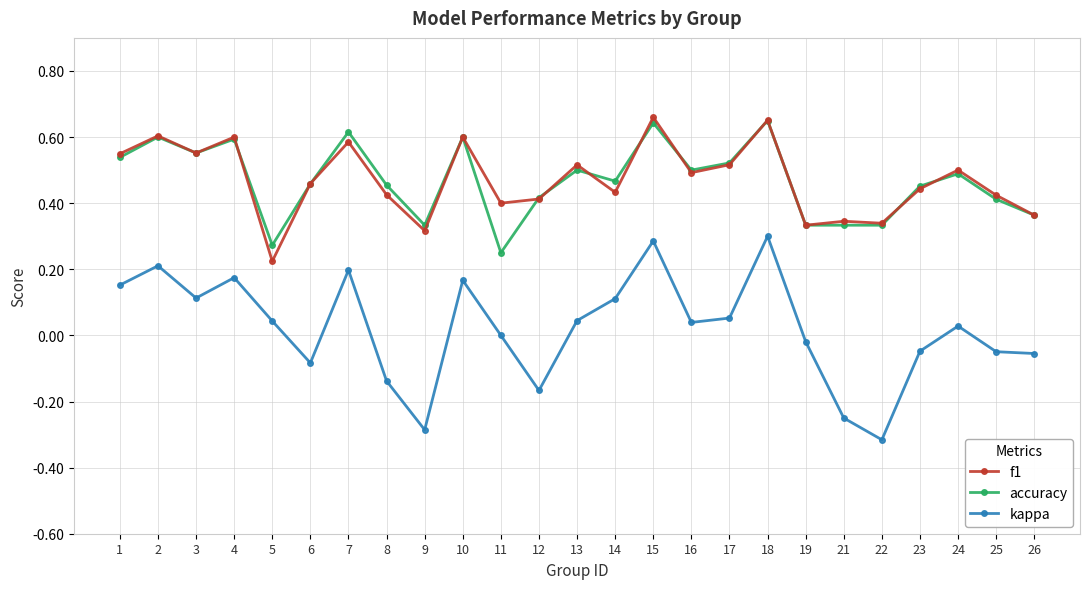

Which label corresponds to the smallest value in the chart?

22